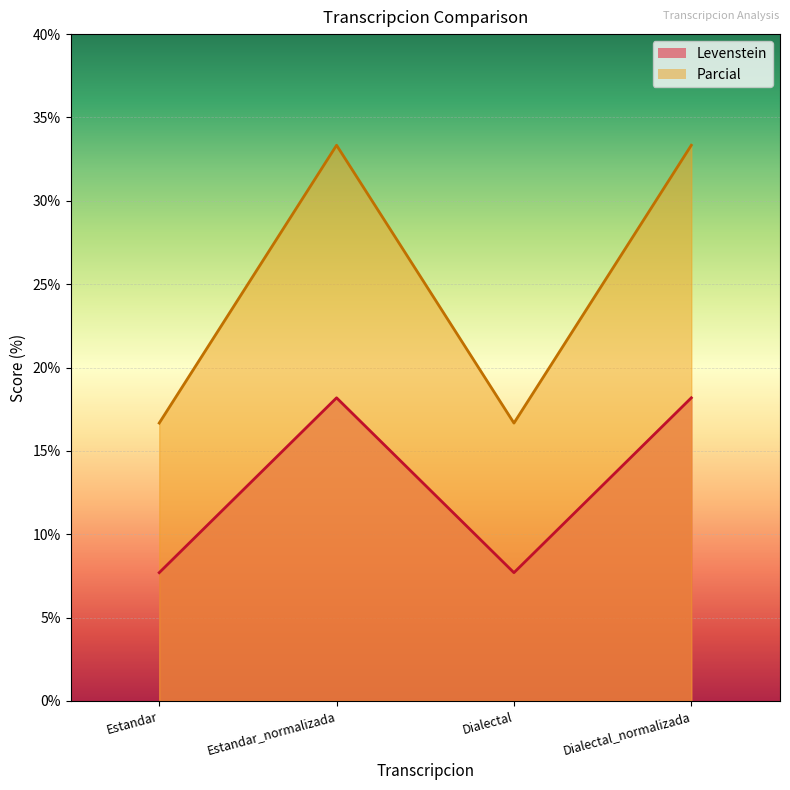

True or false: Levenstein and Parcial cross at least once.

False